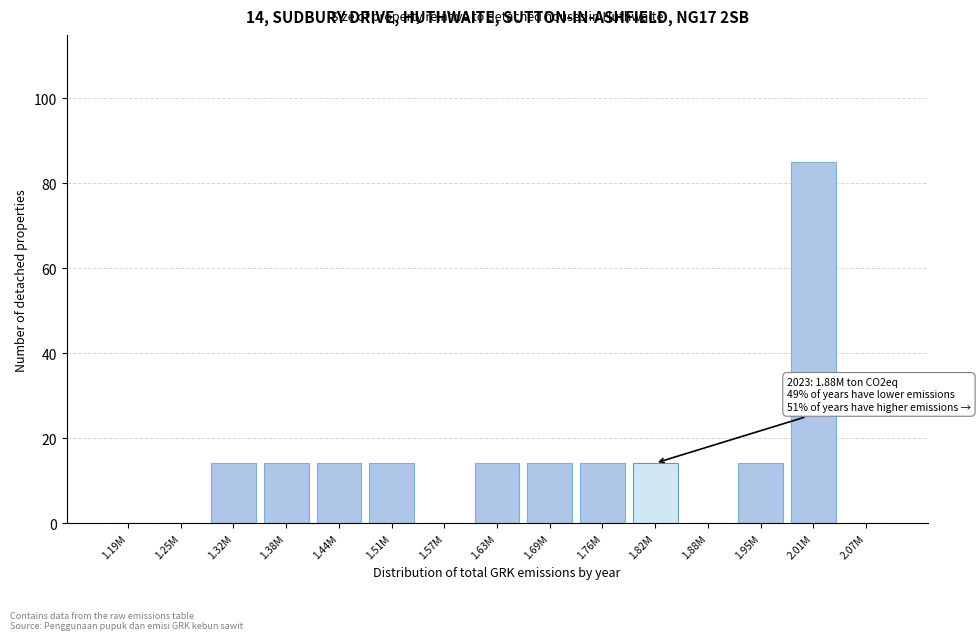

Reading left to right, what are all the values shown in this chart?

1.19M=0.0	1.25M=0.0	1.32M=14.2	1.38M=14.2	1.44M=14.2	1.51M=14.2	1.57M=0.0	1.63M=14.2	1.69M=14.2	1.76M=14.2	1.82M=14.2	1.88M=0.0	1.95M=14.2	2.01M=85.0	2.07M=0.0